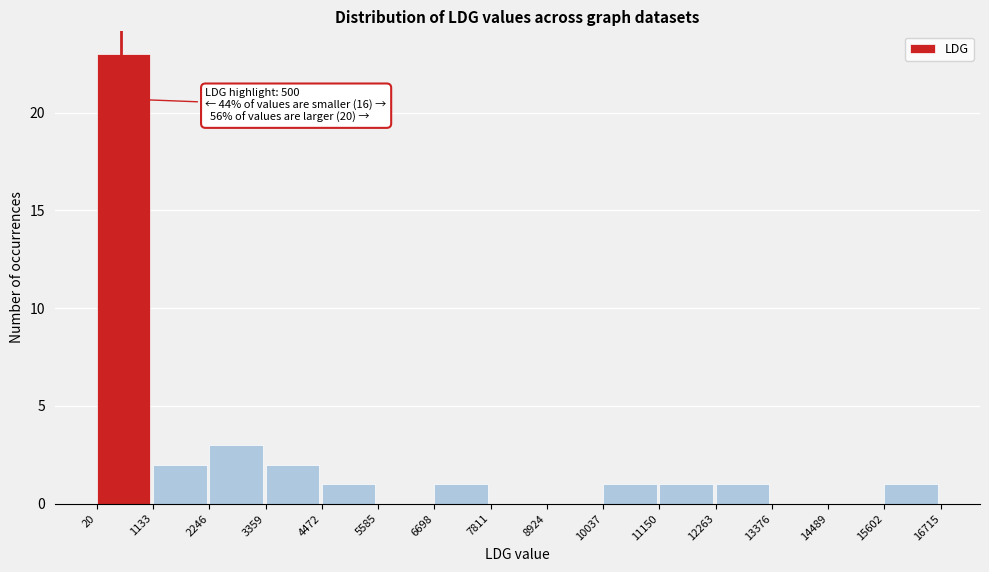

Which range on the x-axis has the tallest bar?

20 to 1133